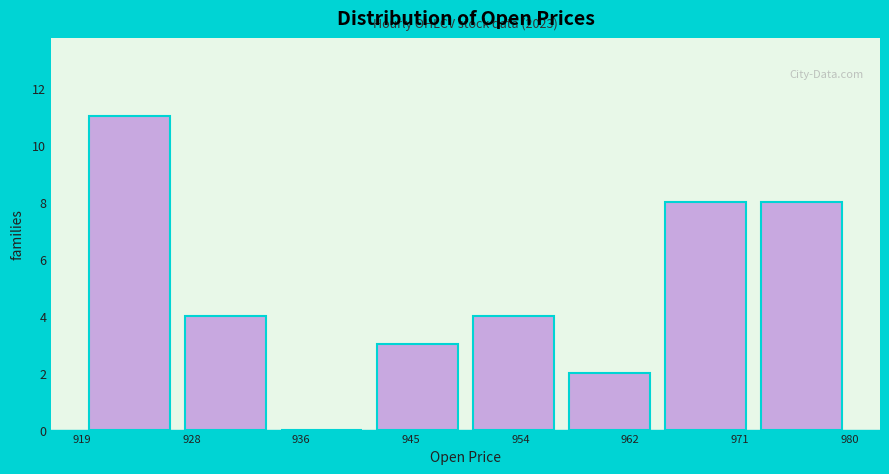

Which range on the x-axis has the tallest bar?

919 to 926